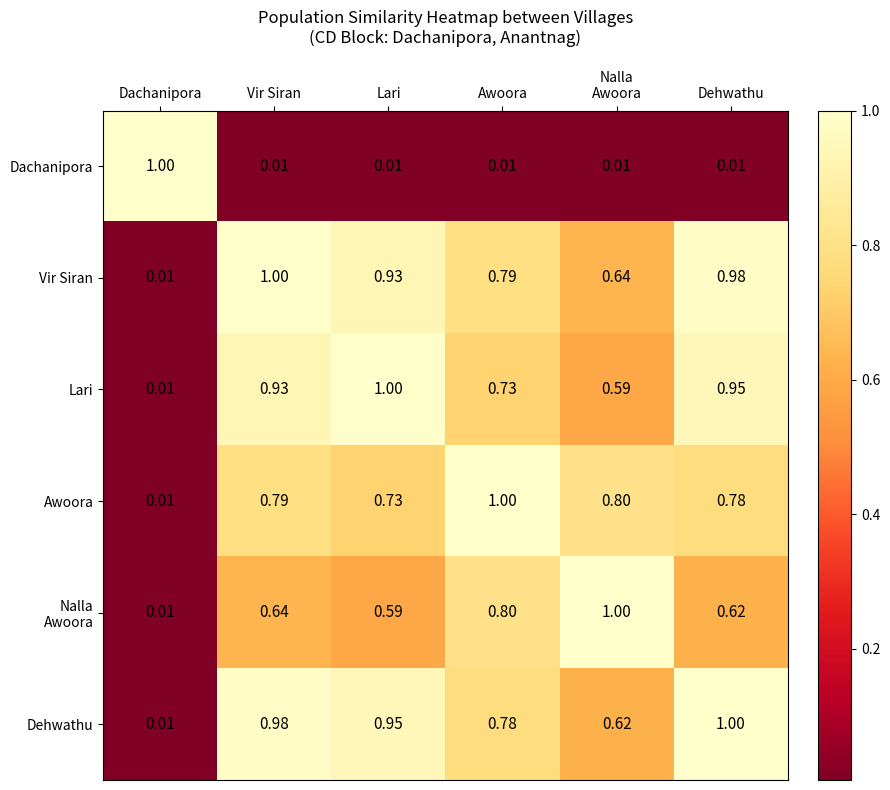

Which category has the highest value in the Dachanipora series?

Dachanipora